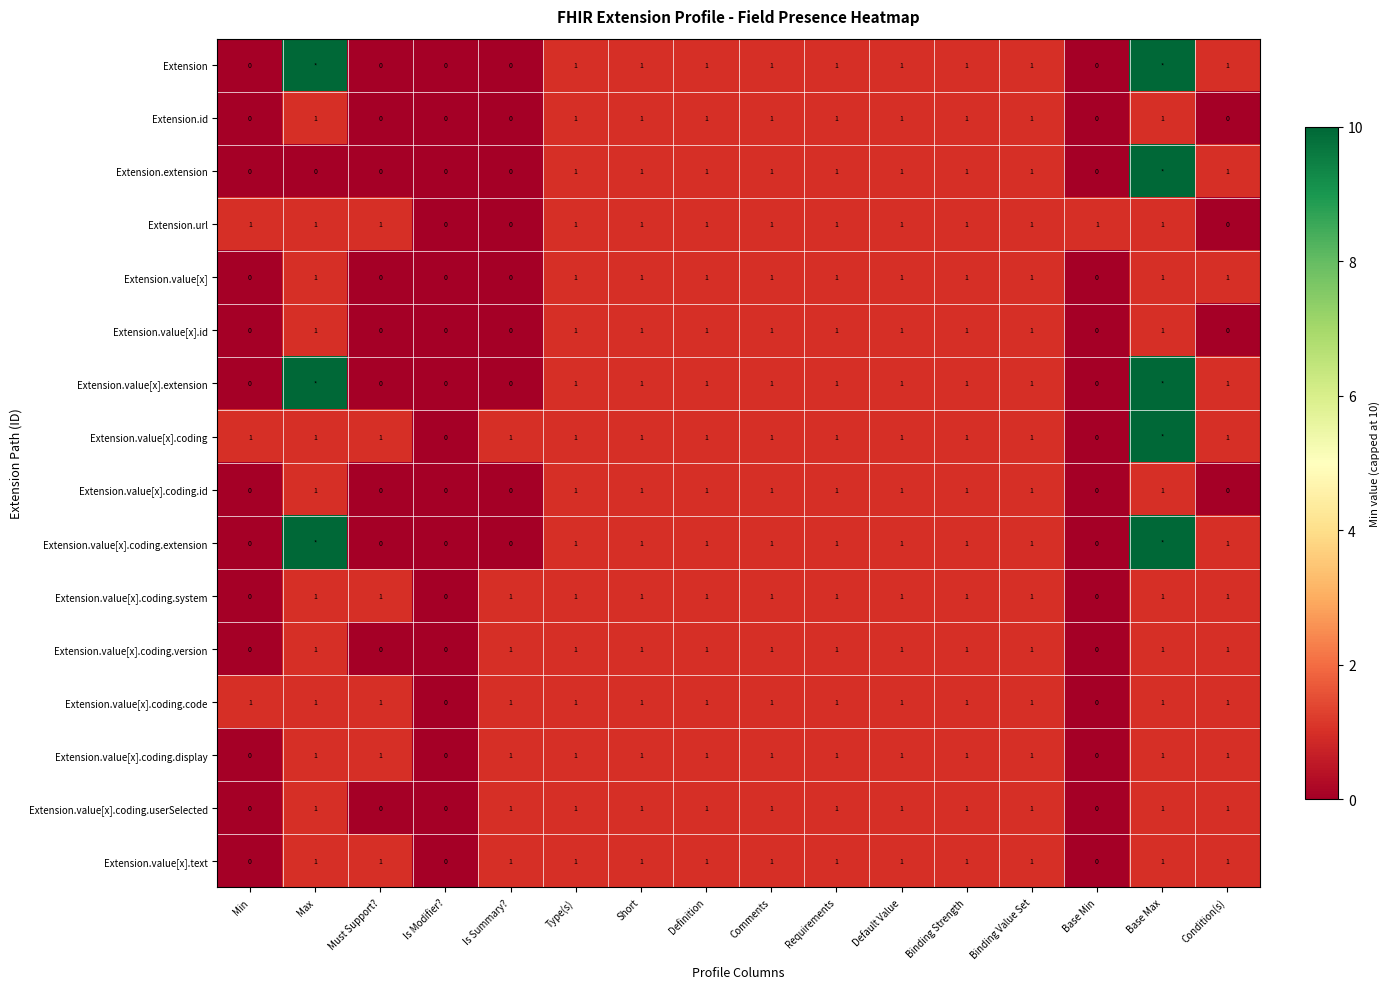

How many values in the Extension.value[x] series are below 1?

5